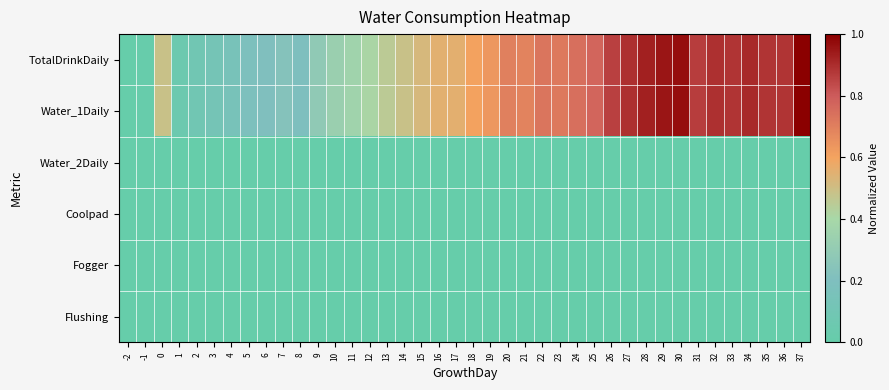

What is the maximum value shown in the chart?

1.0